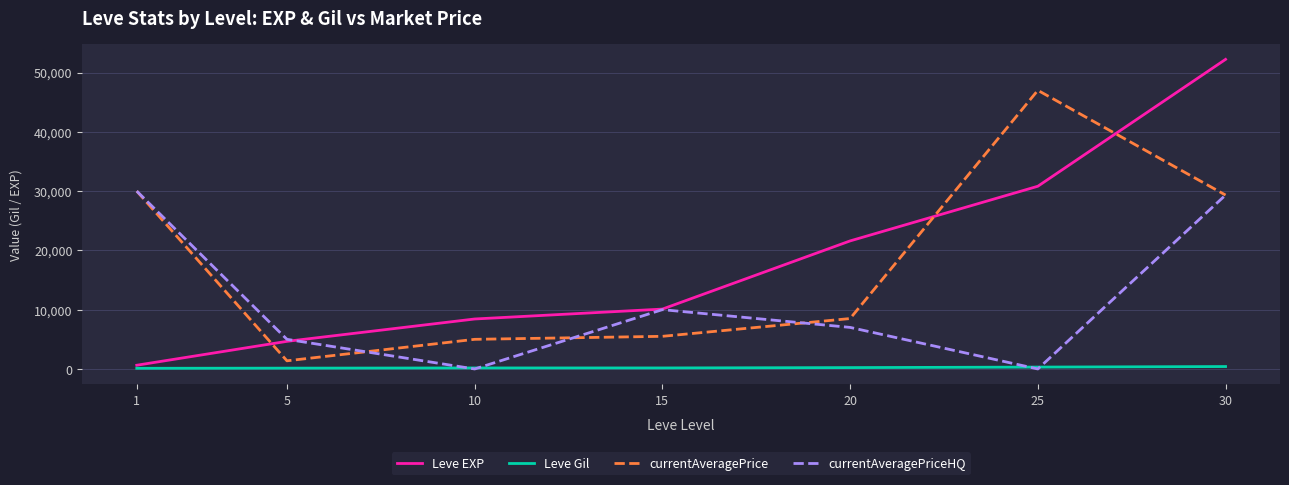

Which series has the largest range (max minus min)?

Leve EXP